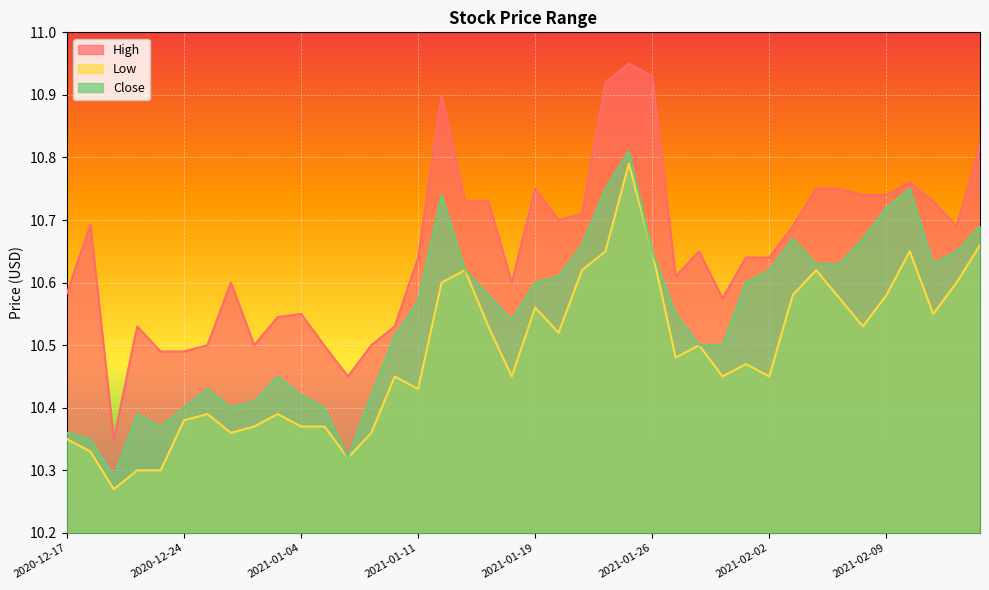

True or false: Close has a value of 6.7 at 2020-12-23.

False